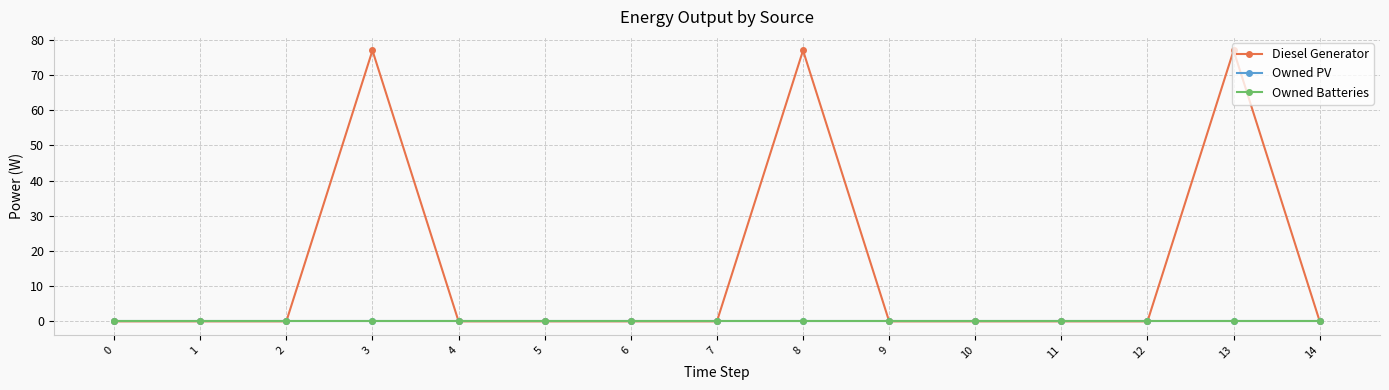

The Owned PV series shows 0.0 at 0. True or false?

True